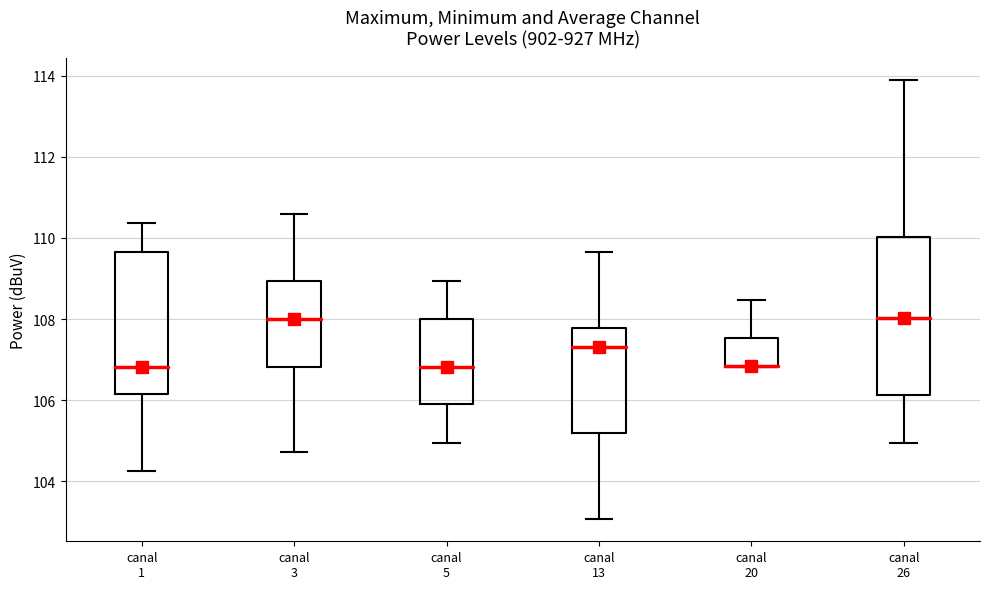

Reading left to right, read every box against the y-axis: the position of its median line, the range the box covers, and the ends of its whiskers. The values are not printed on the chart, so give them approximately, as read against the axis.

canal 1: median 106.8, box 106.2 to 109.6, whiskers 104.2 to 110.4
canal 3: median 108.0, box 106.8 to 109.0, whiskers 104.8 to 110.6
canal 5: median 106.8, box 106.0 to 108.0, whiskers 105.0 to 109.0
canal 13: median 107.4, box 105.2 to 107.8, whiskers 103.0 to 109.6
canal 20: median 106.8 (drawn on the box's lower edge), box 106.8 to 107.6, whiskers 106.8 to 108.4
canal 26: median 108.0, box 106.2 to 110.0, whiskers 105.0 to 114.0